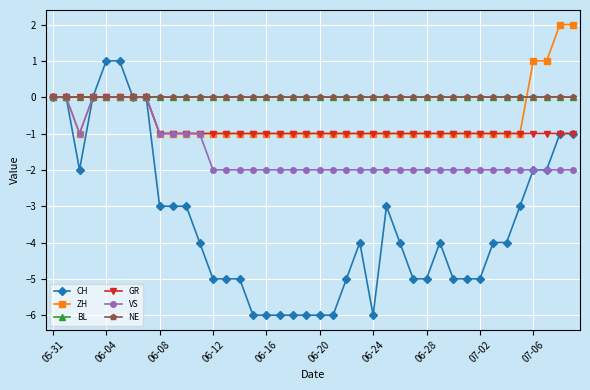

Is this an area chart (filled region under the line)?

No